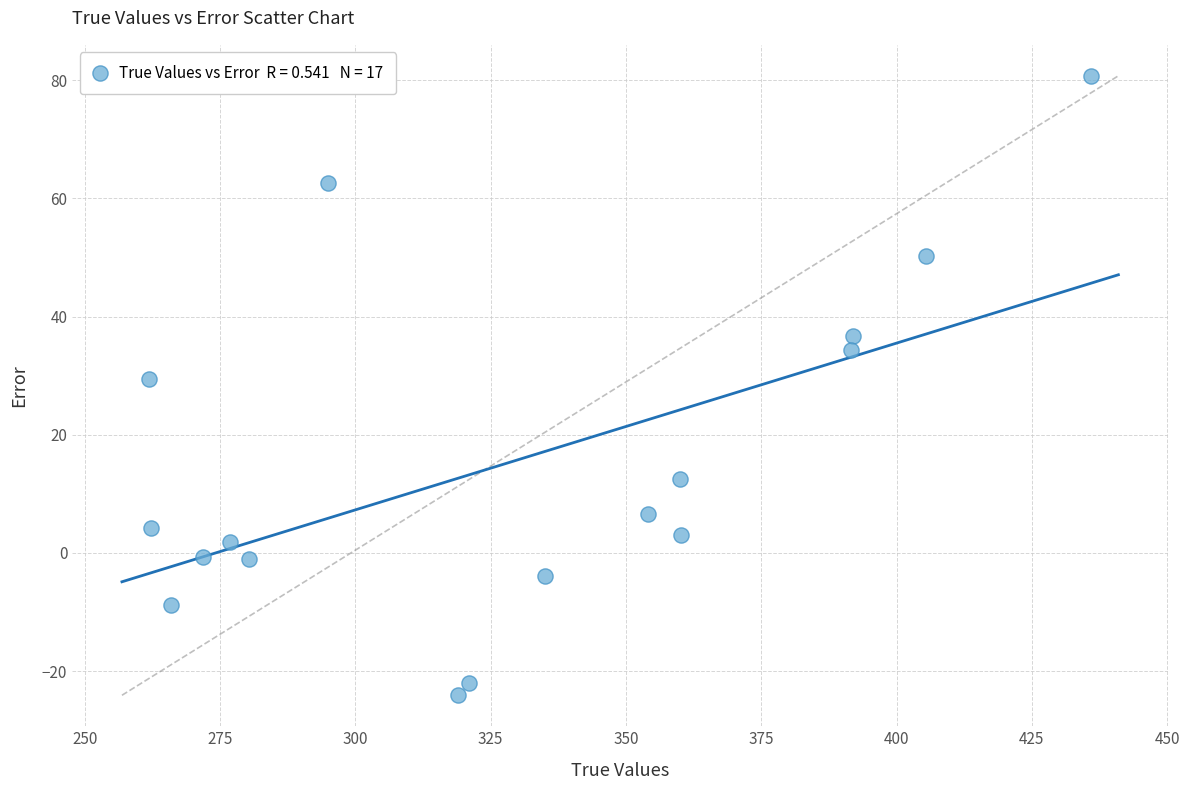

What Y value in the scatter plot is closest to 28?

29.4